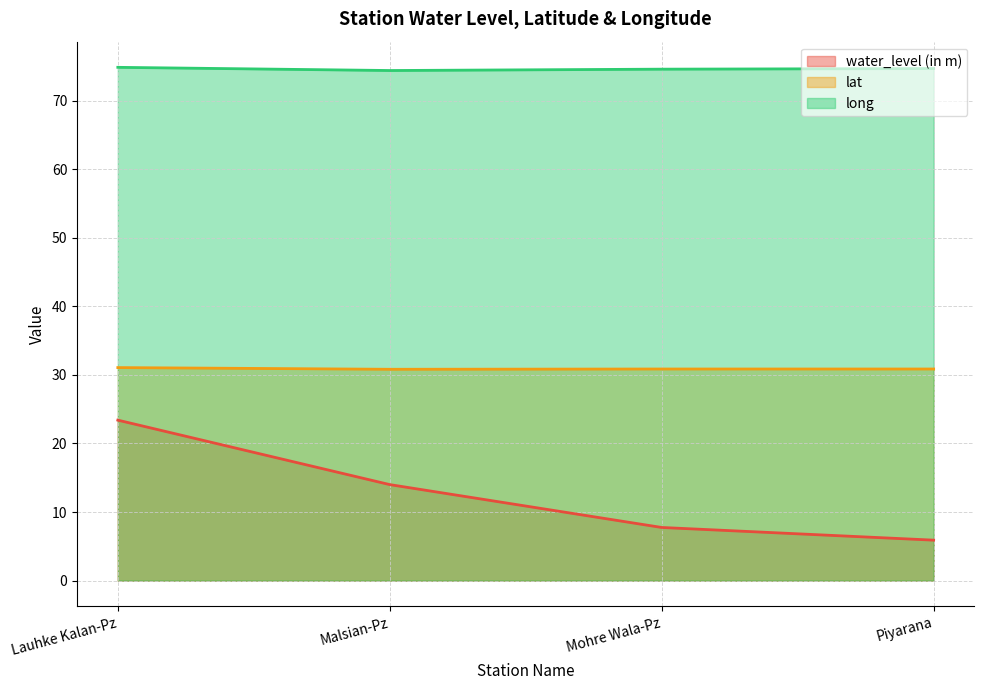

How many lines are shown in the chart?

3